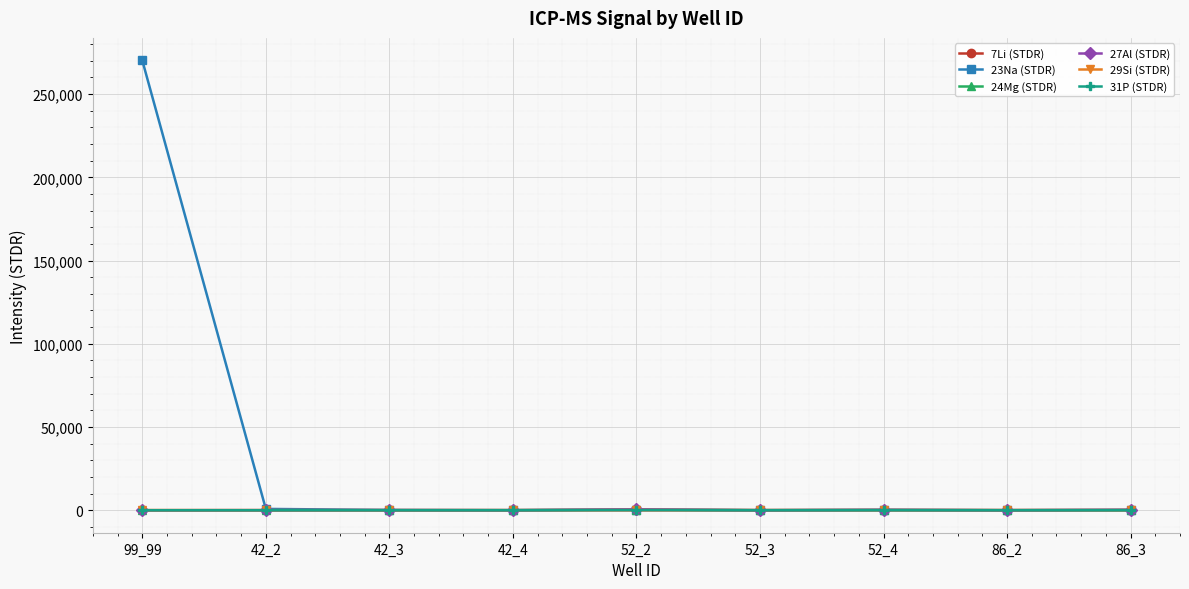

True or false: 27Al (STDR) has a value of 8.6 at 52_3.

True